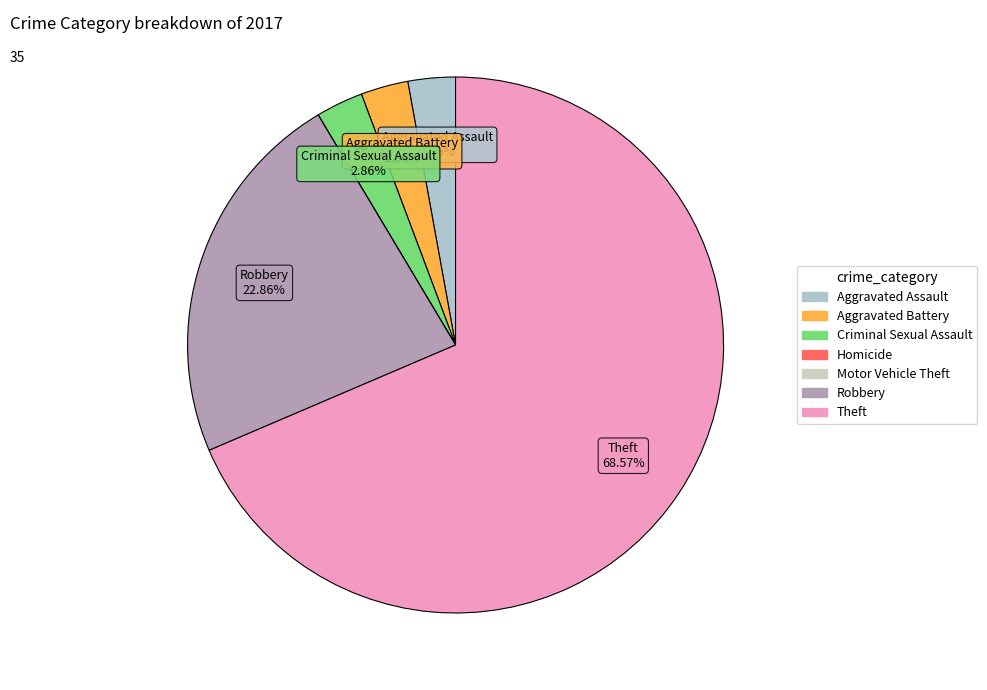

Which category has the smallest portion of the pie?

Homicide